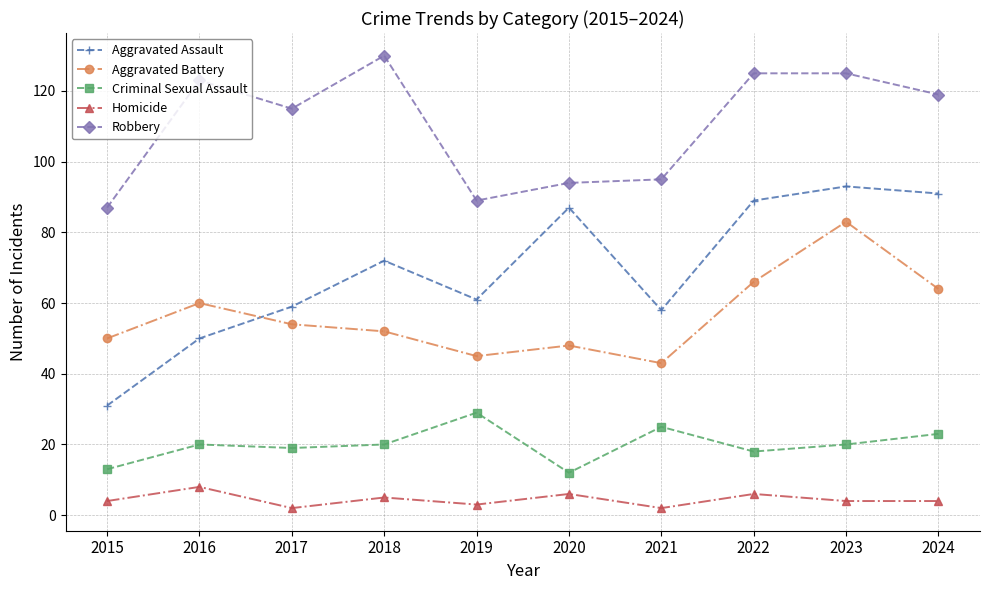

Which category has the lowest value in the Robbery series?

2015